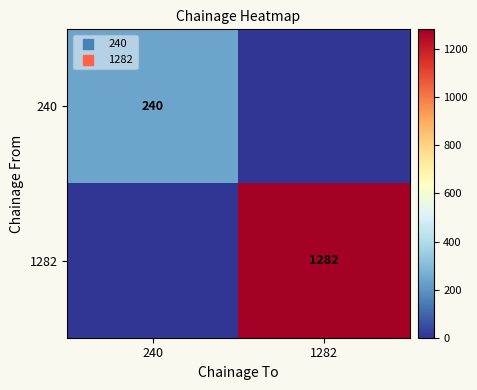

Is the value of 1282 at 1282 greater than the value of 240 at 240?

Yes